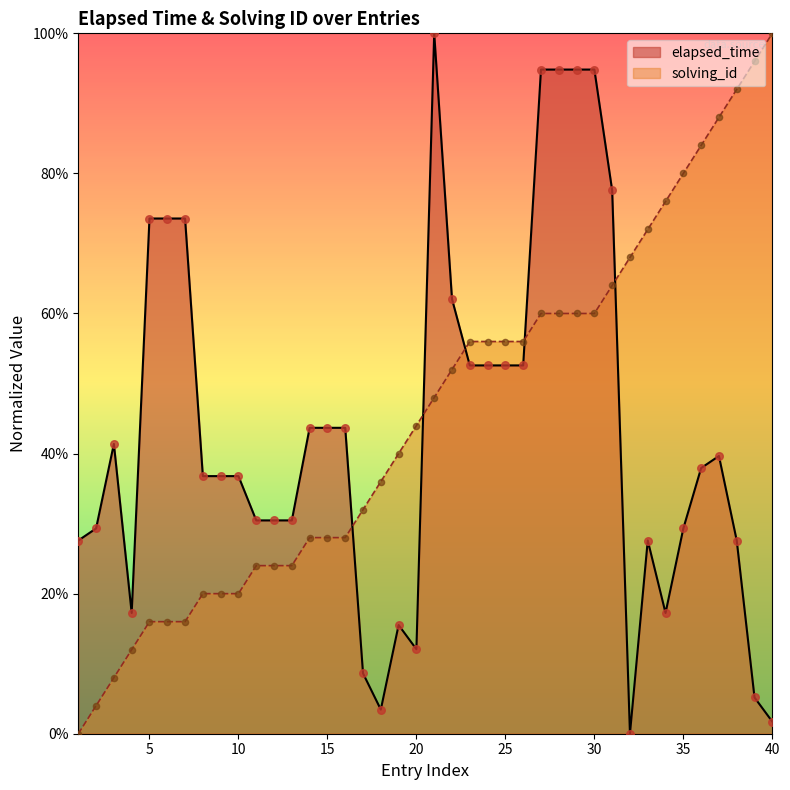

What is the change in value from 3 to 26?

+0.1